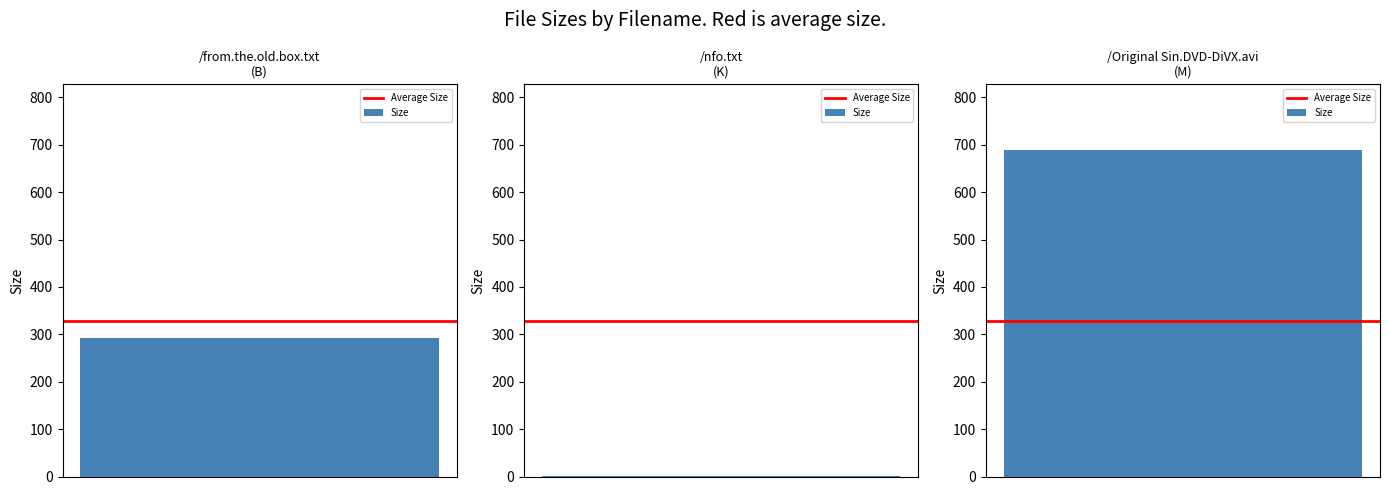

Reading left to right, what are all the values shown in this chart?

293.0	1.3	689.5